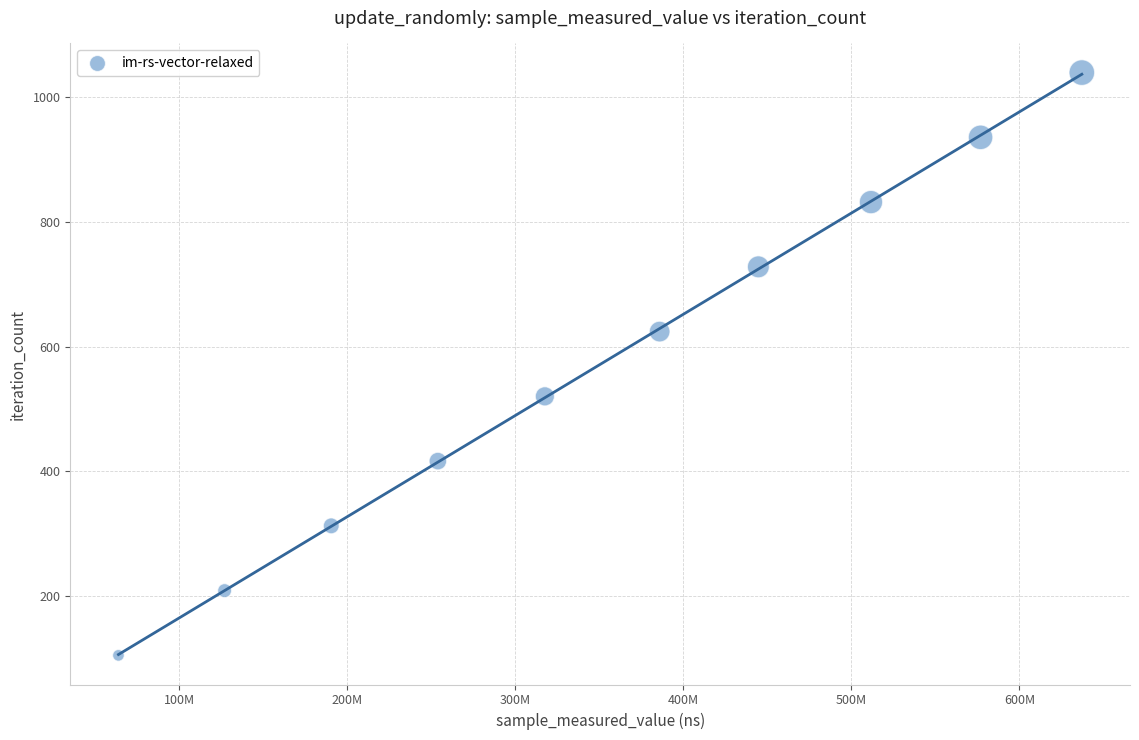

What is the average Y value?

572